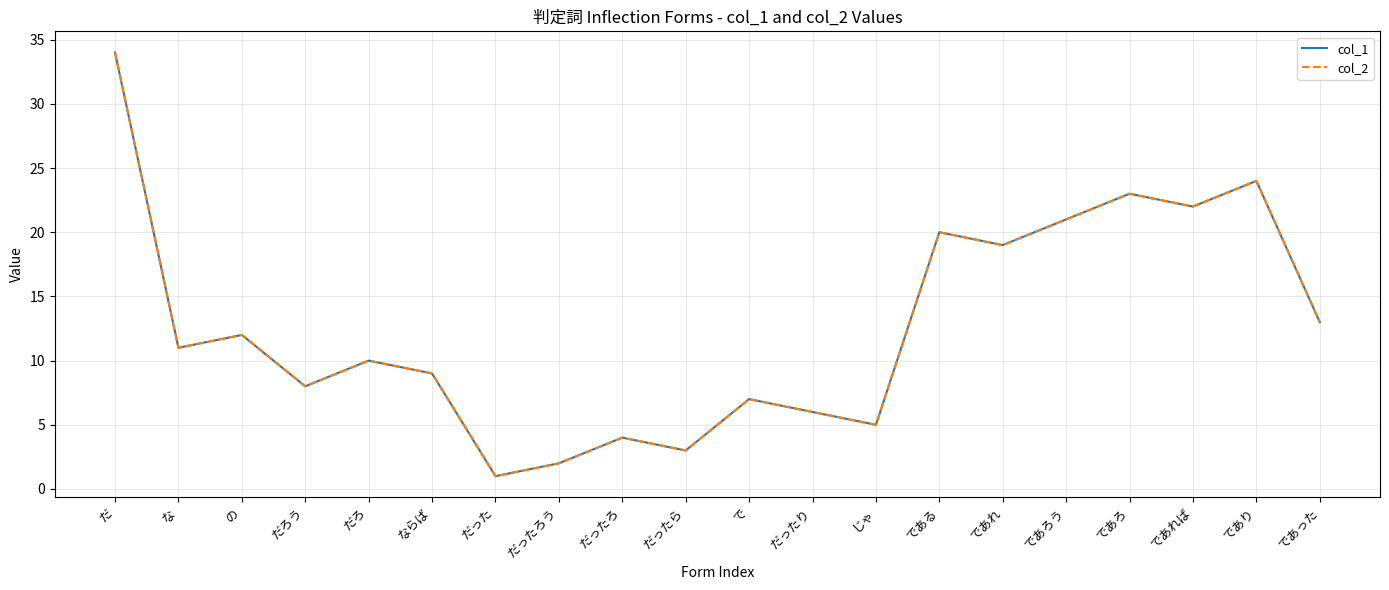

Is this an area chart (filled region under the line)?

No